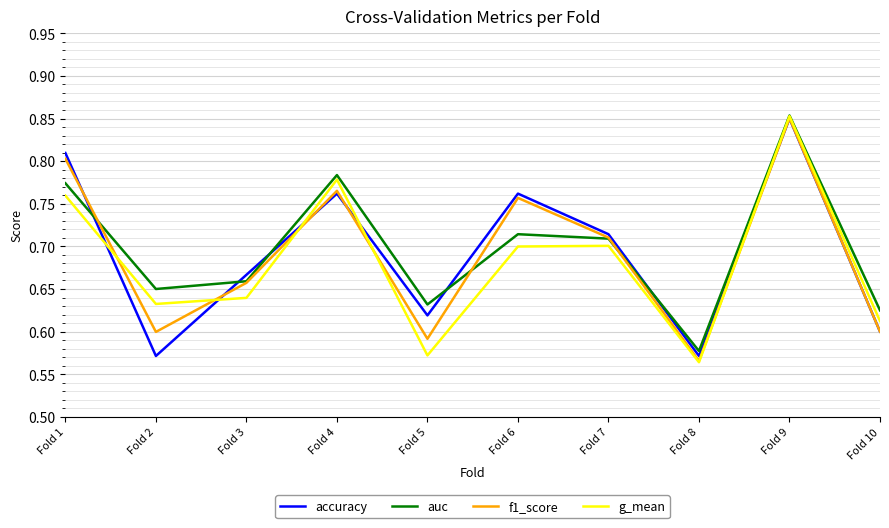

At which category is the sum across all series the highest?

Fold 9